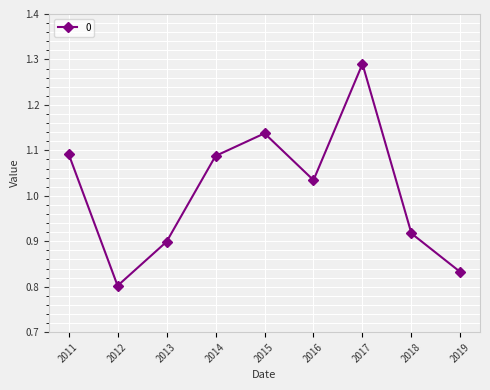

Is it true that the value at 2014 is 0.3?

False